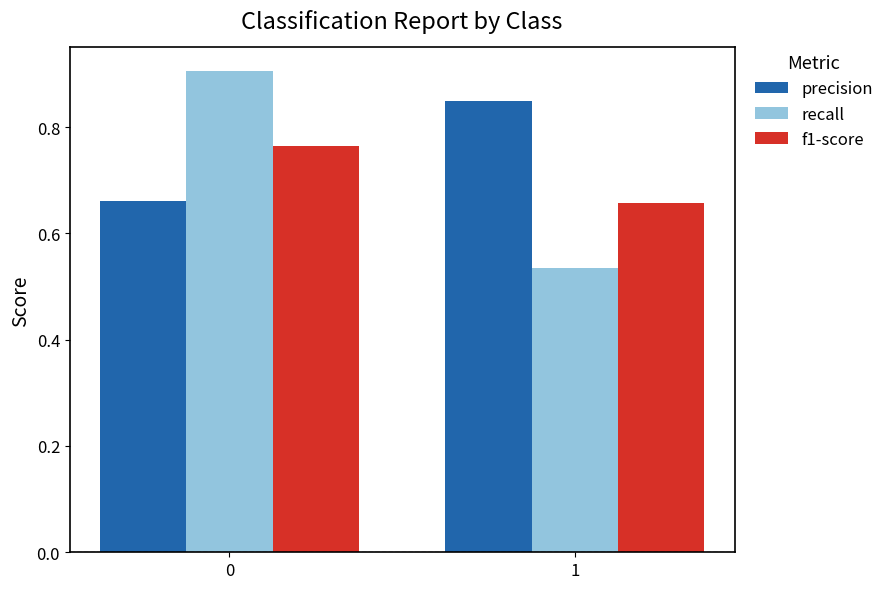

What is the spread (max minus min) of values at 0?

0.2